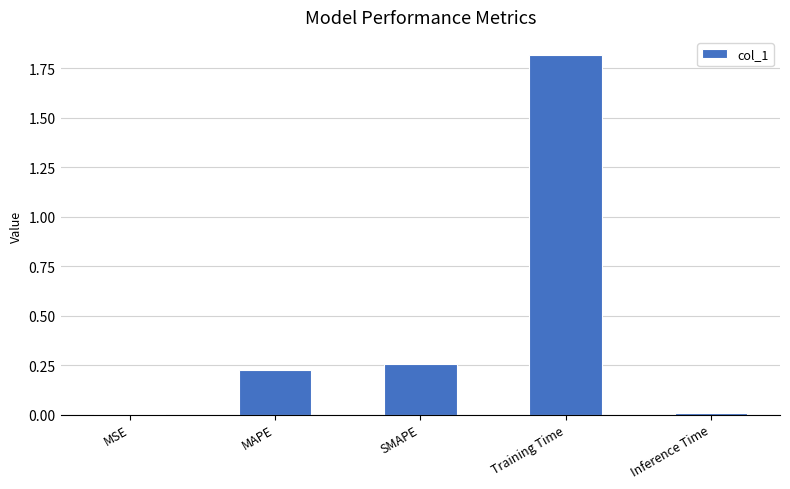

What is the maximum value shown in the chart?

1.8